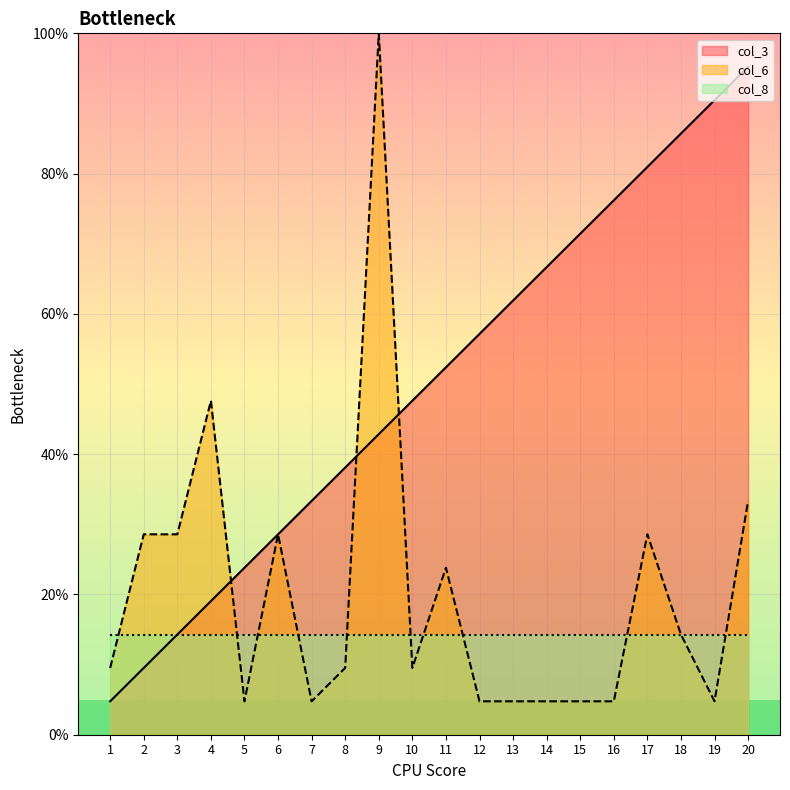

Count the number of data series in this chart.

3